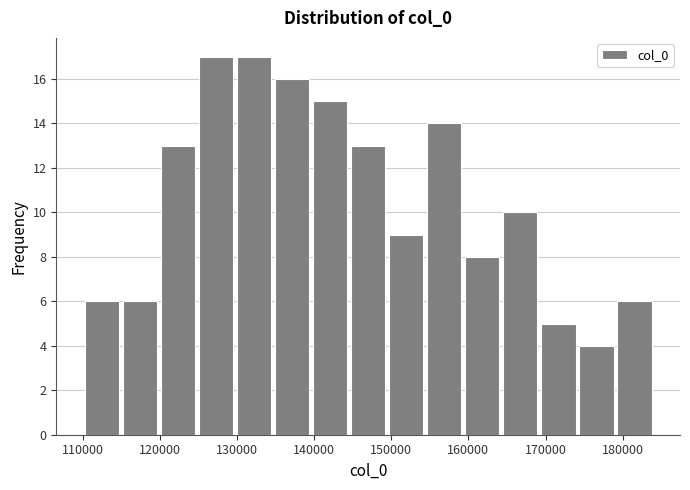

Reading left to right, list every bar in this chart as the range it spans on the x-axis followed by its height. Neither the bar edges nor the heights are printed on the chart, so give them approximately, as read against the axes.

110000 to 115000: 6
115000 to 120000: 6
120000 to 125000: 13
125000 to 130000: 17
130000 to 135000: 17
135000 to 140000: 16
140000 to 145000: 15
145000 to 149000: 13
149000 to 154000: 9
154000 to 159000: 14
159000 to 164000: 8
164000 to 169000: 10
169000 to 174000: 5
174000 to 179000: 4
179000 to 184000: 6